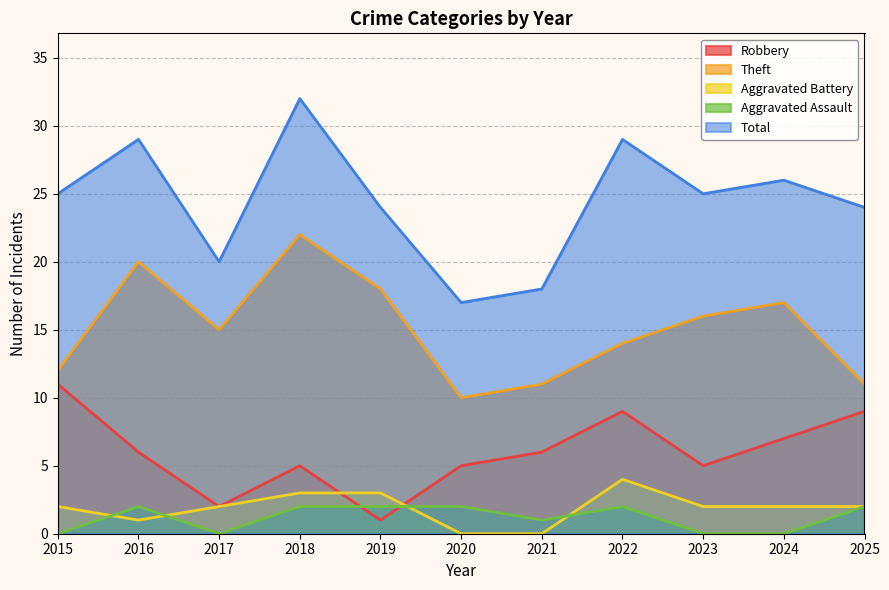

What is the average value of the Total series?

24